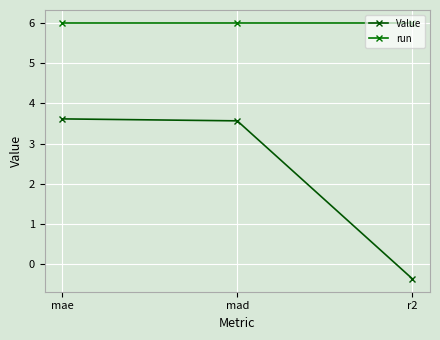

Which has a higher value, mad or r2?

mad